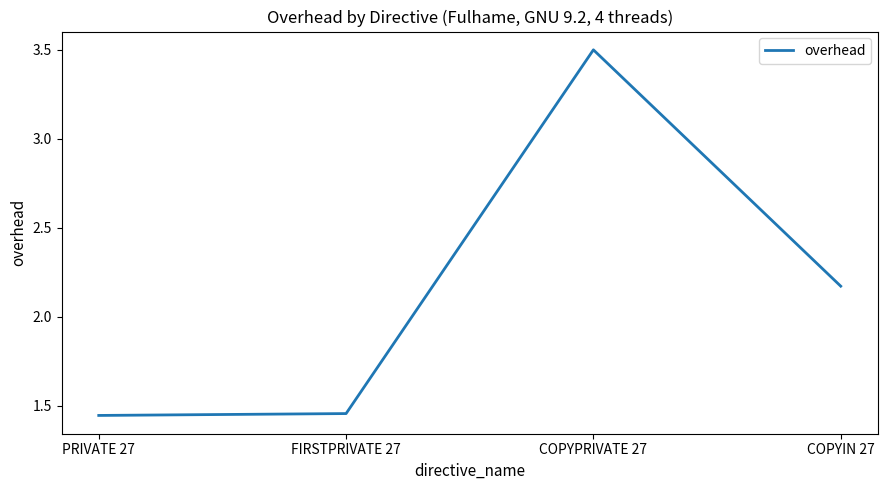

What position from the right is PRIVATE 27?

4